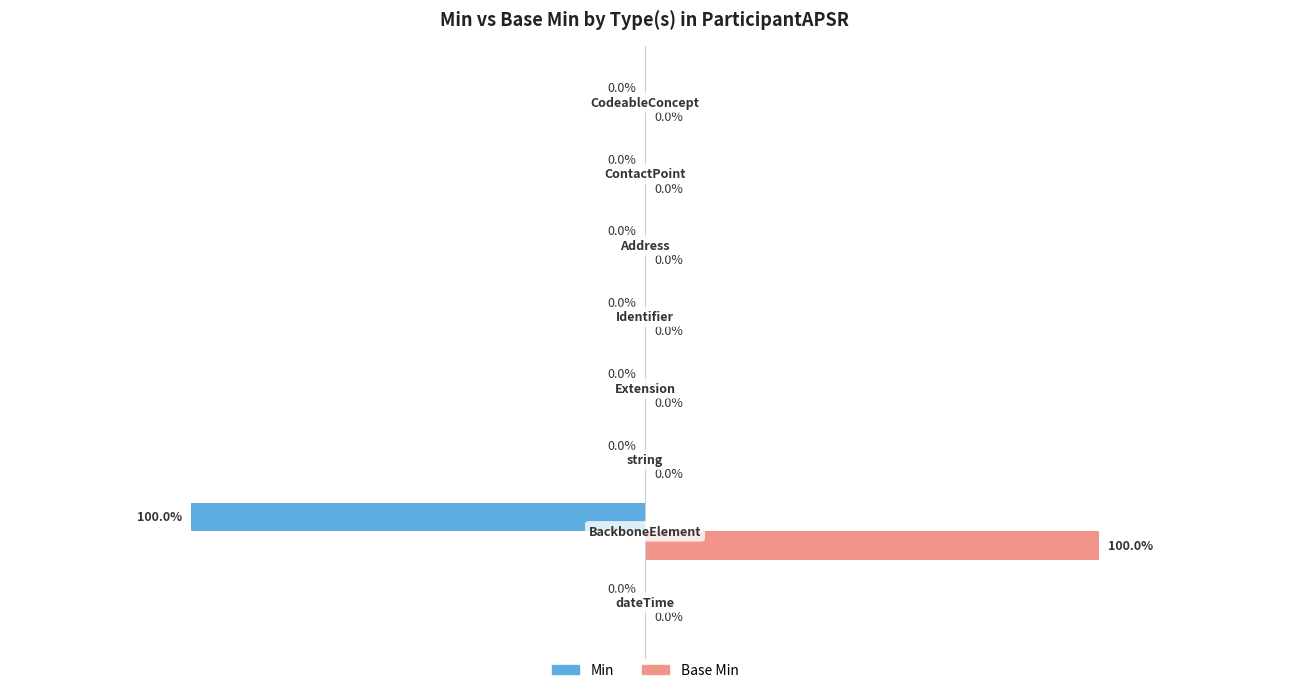

Which series has the largest total across all categories?

Base Min